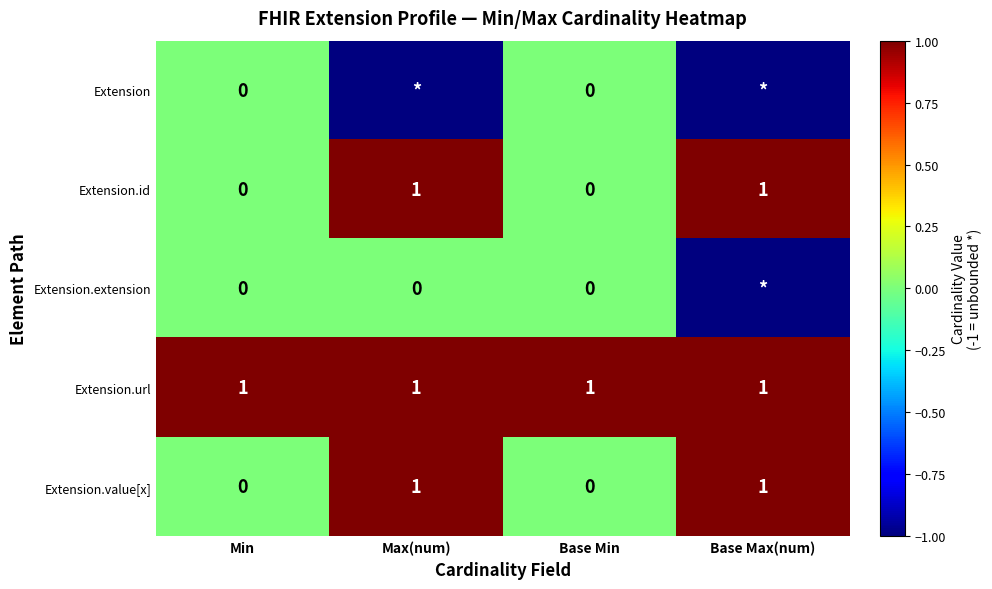

How many Extension.value[x] values are between 0 and 1?

4